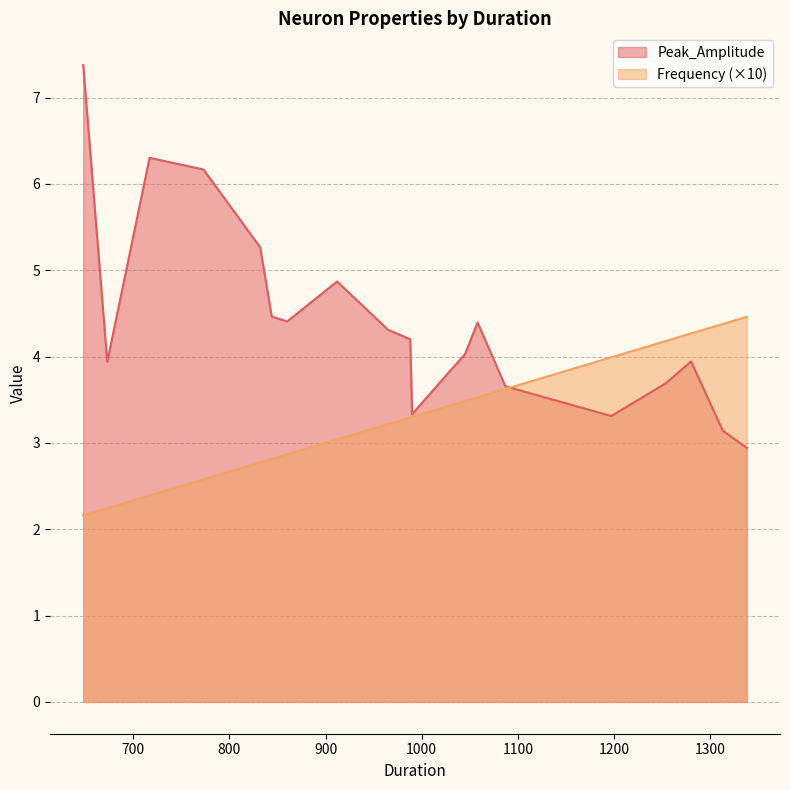

True or false: Peak_Amplitude has a value of 4.3 at 1338.

False